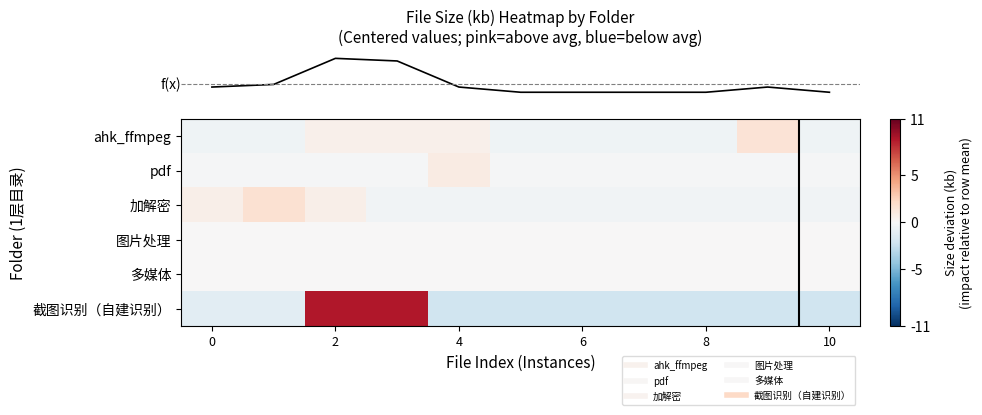

Reading left to right, list all the values displayed in this chart.

row_0: -0.5	-0.5	0.5	0.5	0.5	-0.5	-0.5	-0.5	-0.5	1.5	-0.5
row_1: -0.1	-0.1	-0.1	-0.1	0.9	-0.1	-0.1	-0.1	-0.1	-0.1	-0.1
row_2: 0.6	1.6	0.6	-0.4	-0.4	-0.4	-0.4	-0.4	-0.4	-0.4	-0.4
row_3: 0.0	0.0	0.0	0.0	0.0	0.0	0.0	0.0	0.0	0.0	0.0
row_4: 0.0	0.0	0.0	0.0	0.0	0.0	0.0	0.0	0.0	0.0	0.0
row_5: -1.2	-1.2	8.8	8.8	-2.2	-2.2	-2.2	-2.2	-2.2	-2.2	-2.2